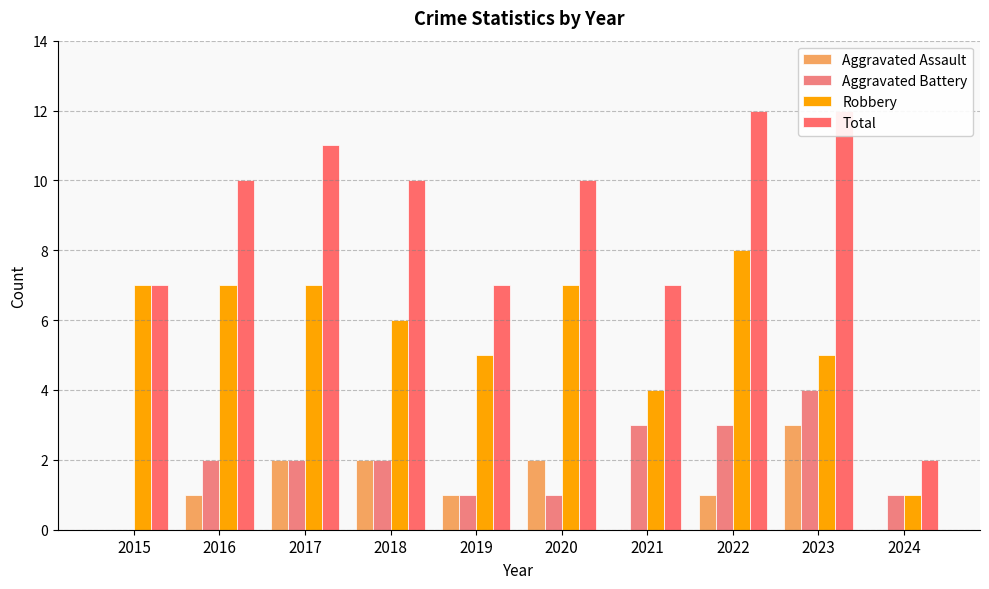

Which label corresponds to the largest value in the chart?

2022